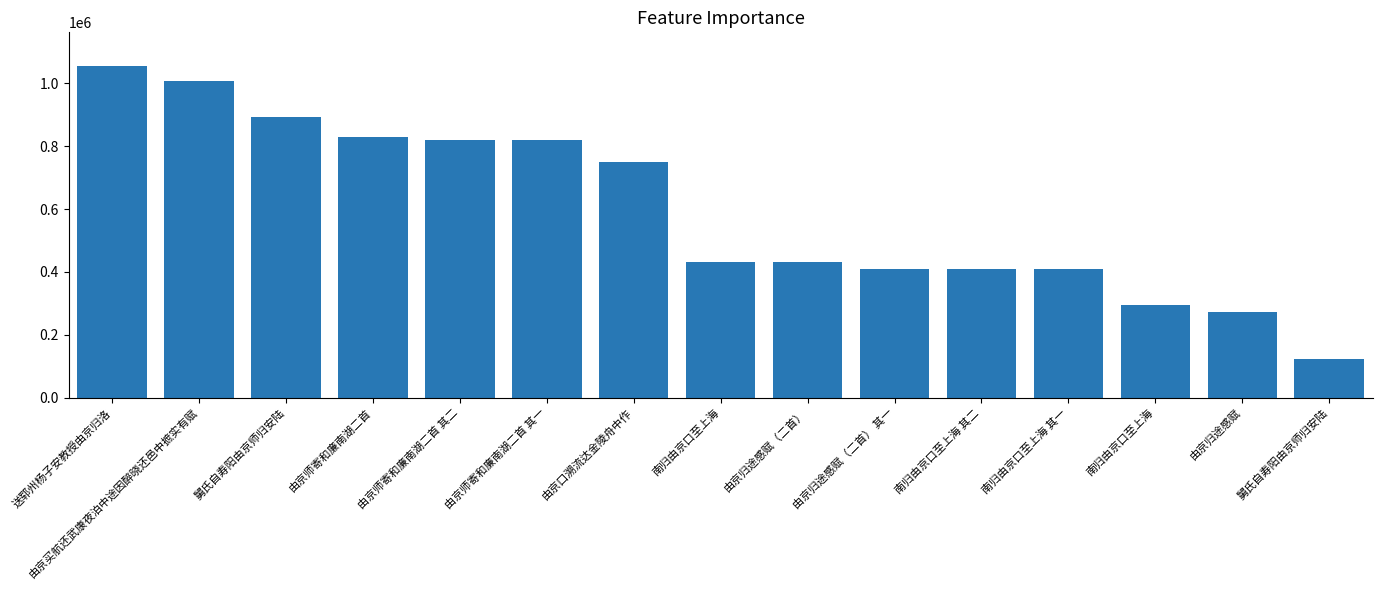

Is it true that the value at 由京归途感赋（二首） is 432029?

True